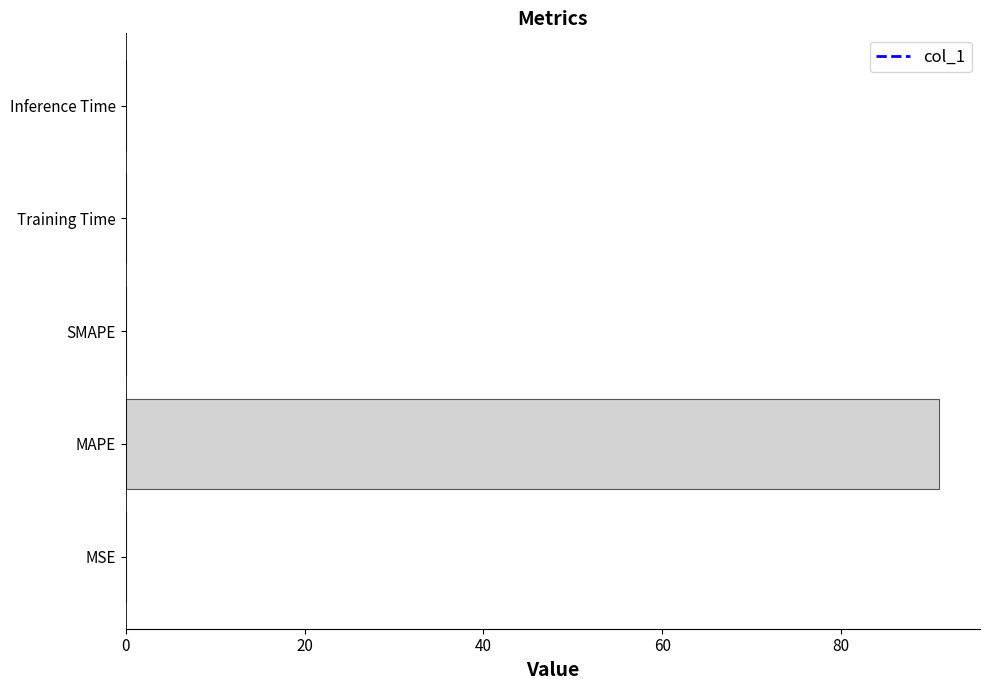

Which label corresponds to the largest value in the chart?

MAPE